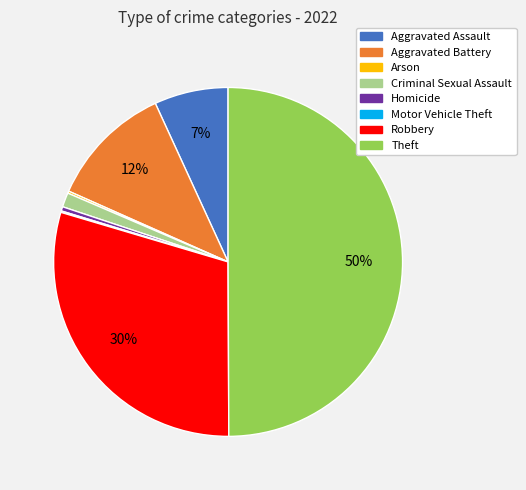

To the nearest percent, what is the difference between the largest and smallest slice percentages?

50%